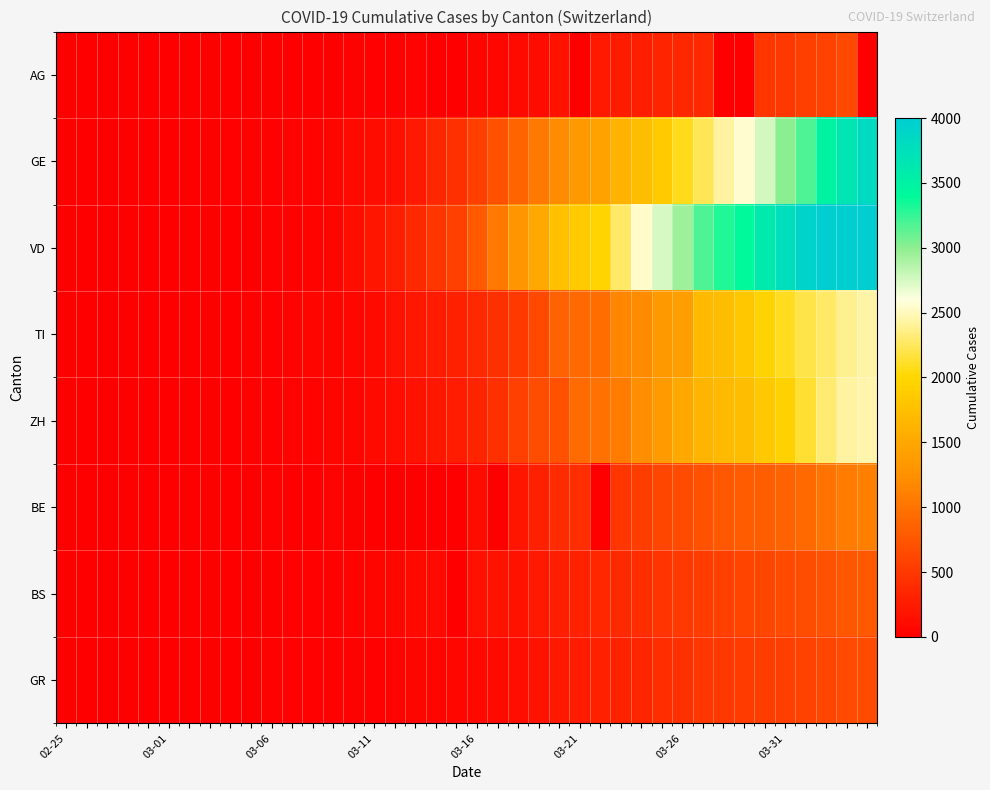

Which series has the widest spread of values?

VD